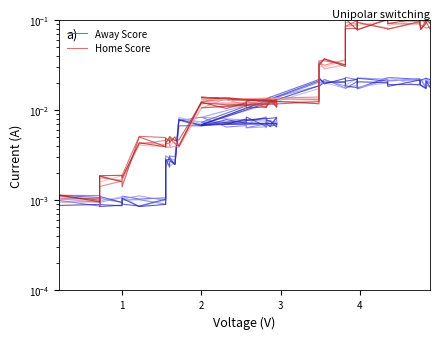

Which series has the largest total across all categories?

Home Score